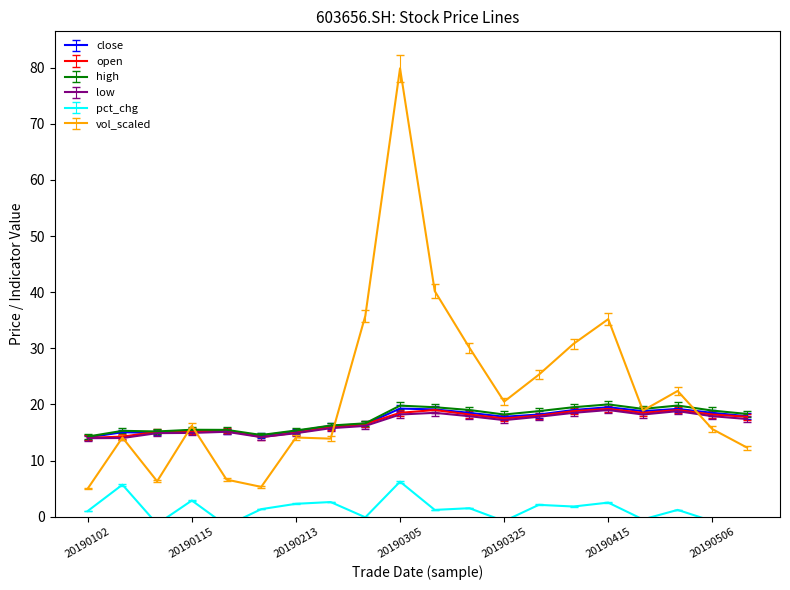

What is the approximate value of open at 20190301?

16.5